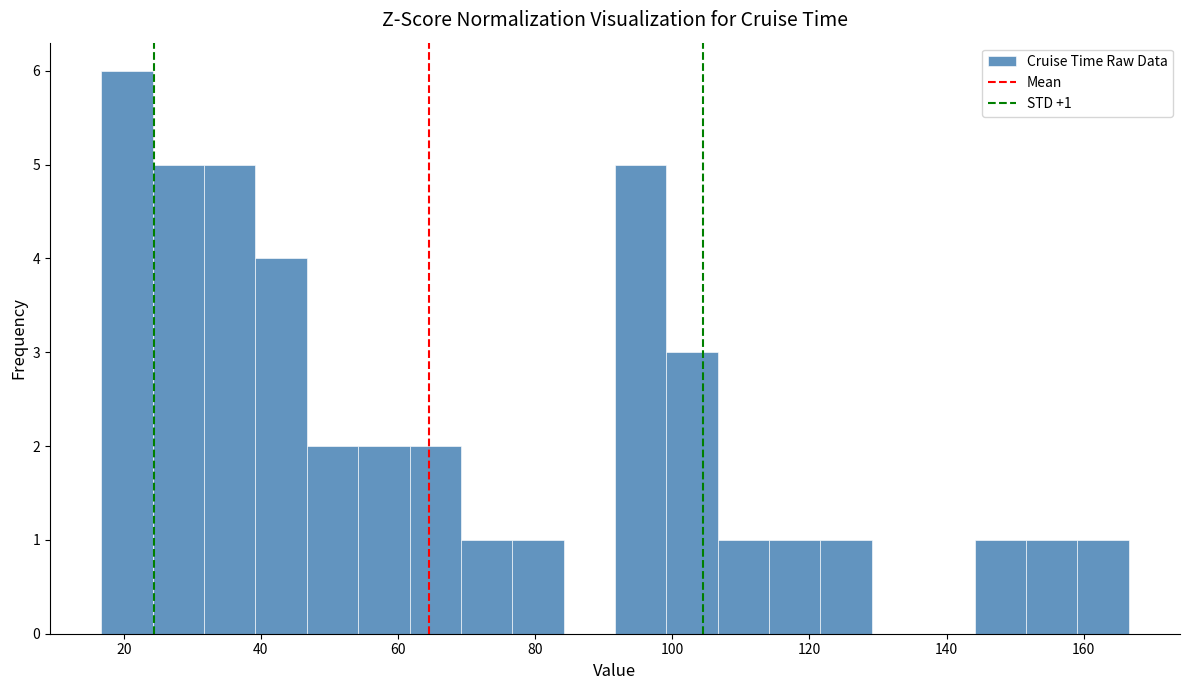

Around what value on the x-axis is the tallest bar? Give the approximate position of its centre, as read against the axis.

20